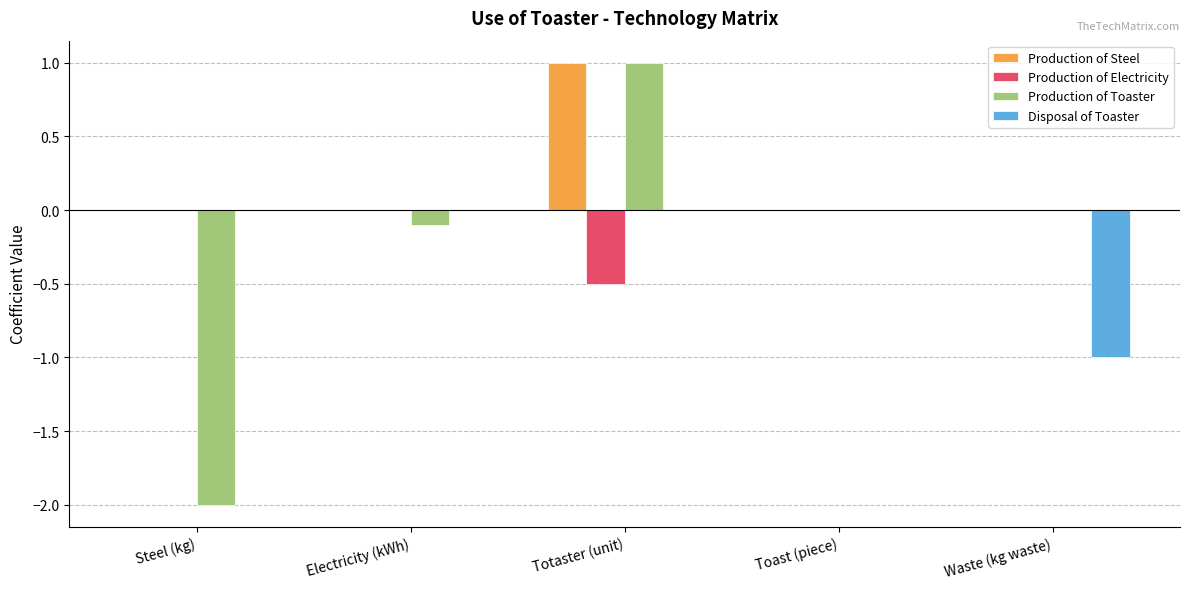

Reading left to right, extract all data points from this chart.

Production of Steel: 0.0	0.0	1.0	0.0	0.0
Production of Electricity: 0.0	0.0	-0.5	0.0	0.0
Production of Toaster: -2.0	-0.1	1.0	0.0	0.0
Disposal of Toaster: 0.0	0.0	0.0	0.0	-1.0